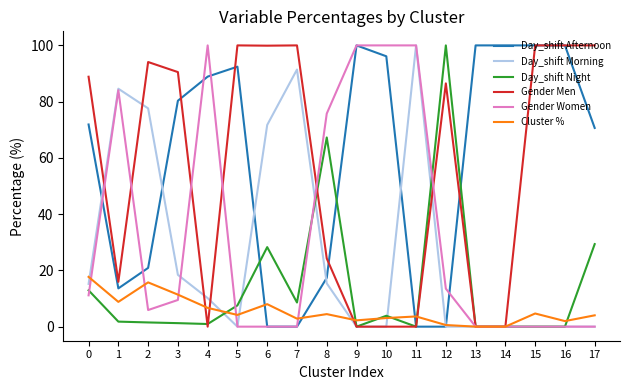

How many lines are shown in the chart?

6